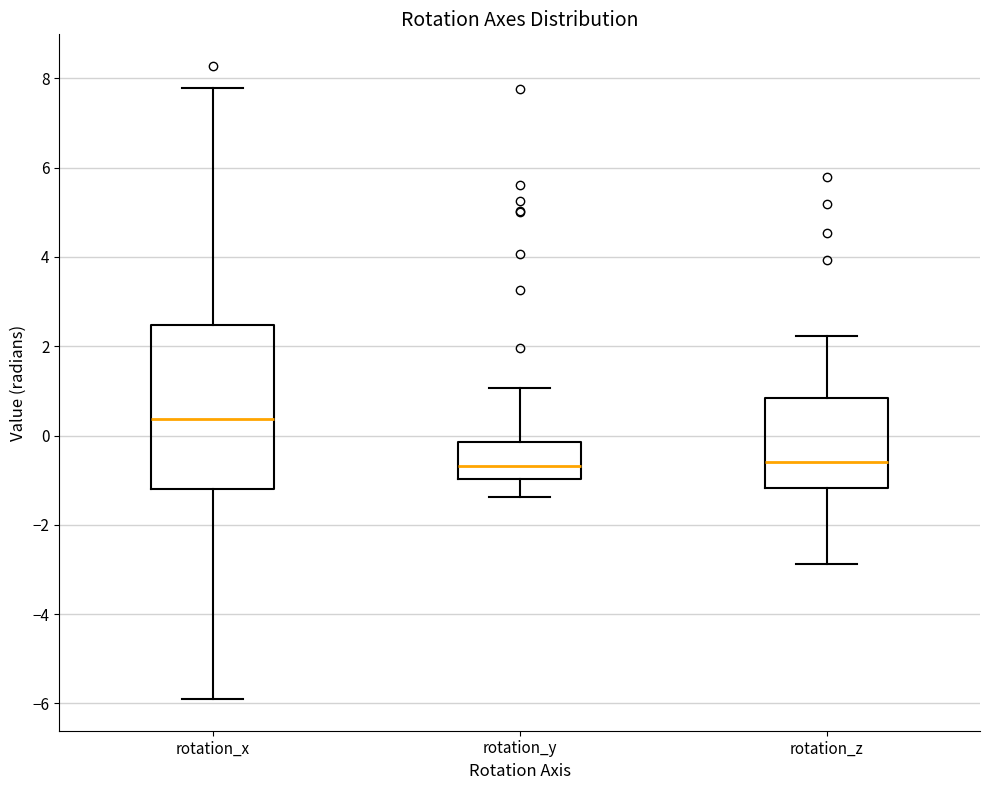

Which box is the tallest, from its lower edge to its upper edge?

rotation_x